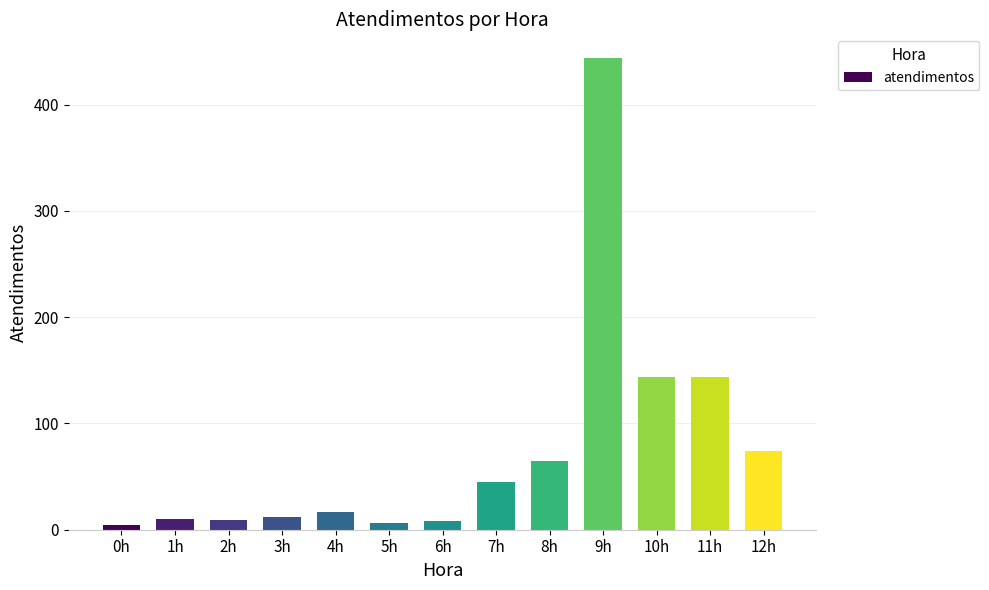

Read the value at 9h, to the nearest 10.

440